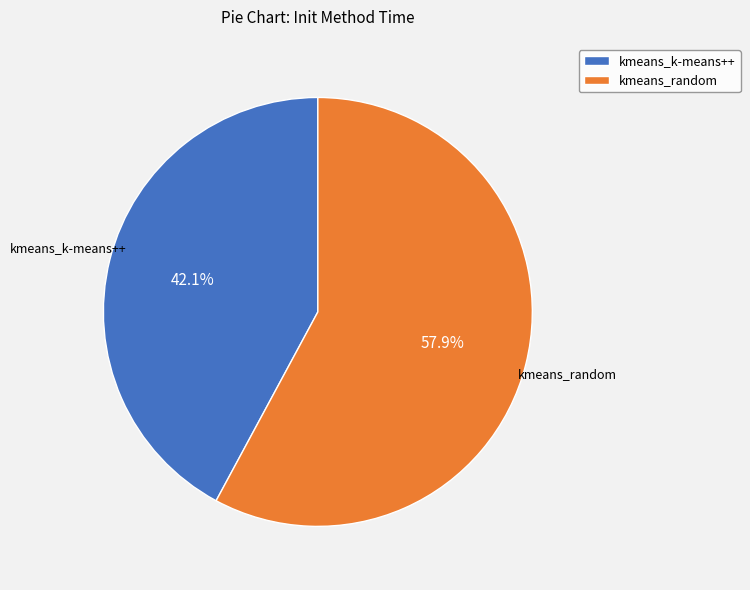

Which slice is the smallest?

kmeans_k-means++